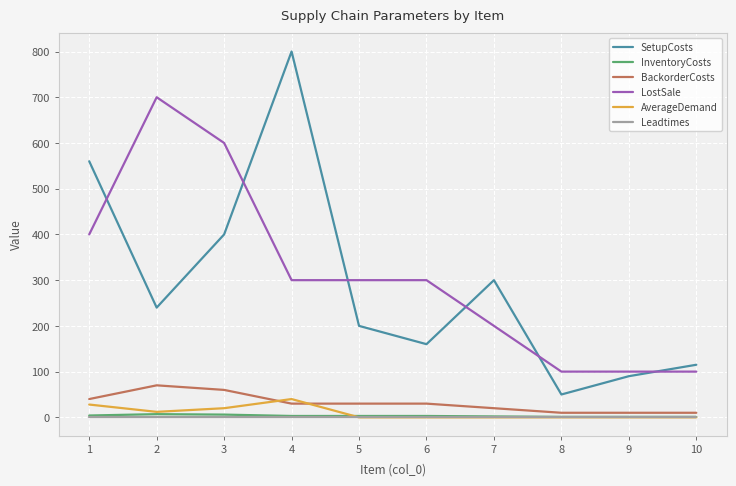

List the labels in order of SetupCosts value, largest first.

4, 1, 3, 7, 2, 5, 6, 10, 9, 8